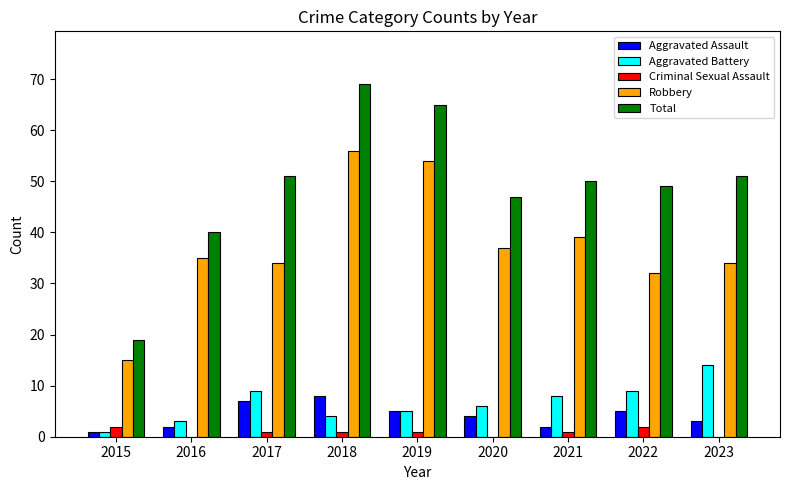

Between 2015 and 2016, which series saw the biggest shift?

Total